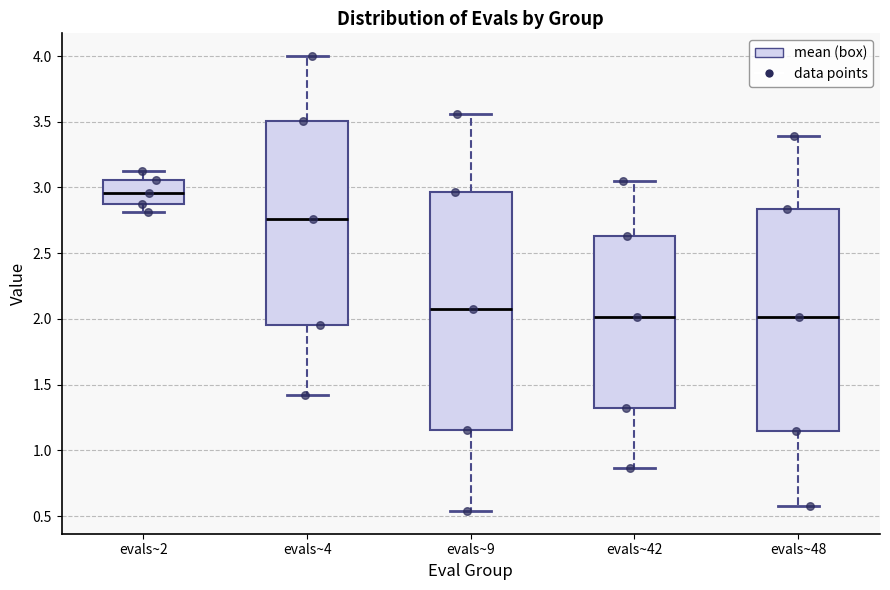

Where is the lower edge of the box for evals~42 on the y-axis? The values are not printed on the chart, so give them approximately, as read against the axis.

1.35